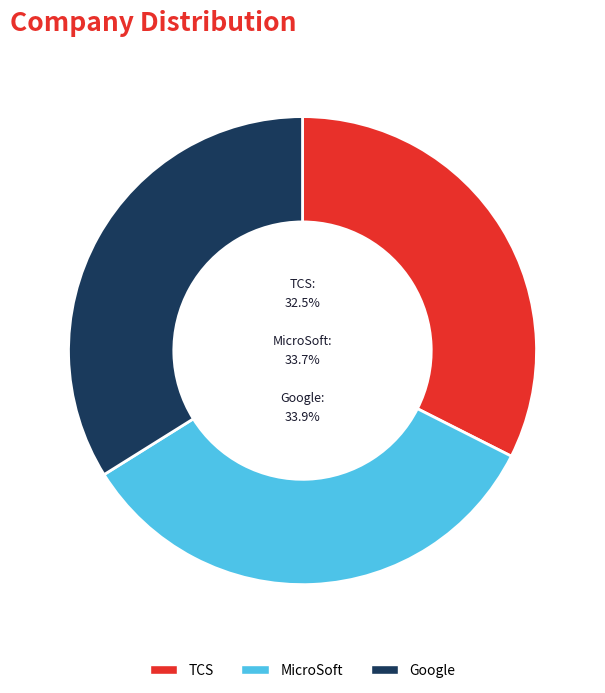

How many segments does this pie chart have?

3